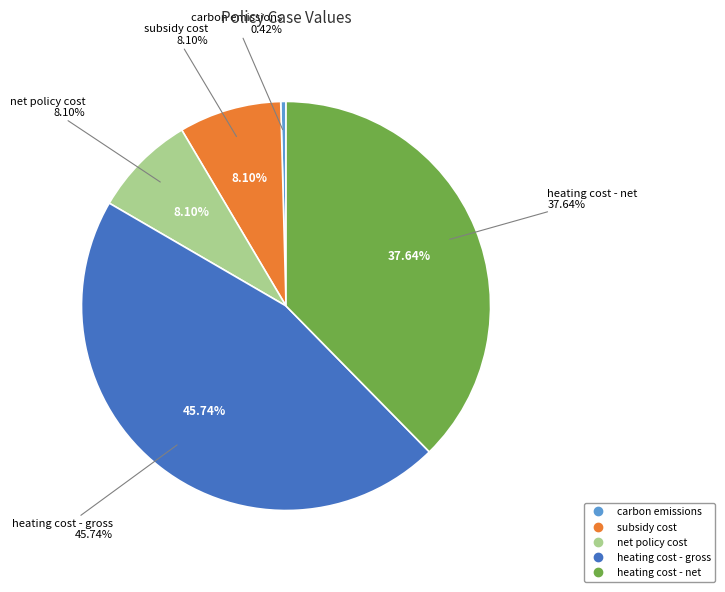

Does carbon emissions account for over 50% of the chart?

No